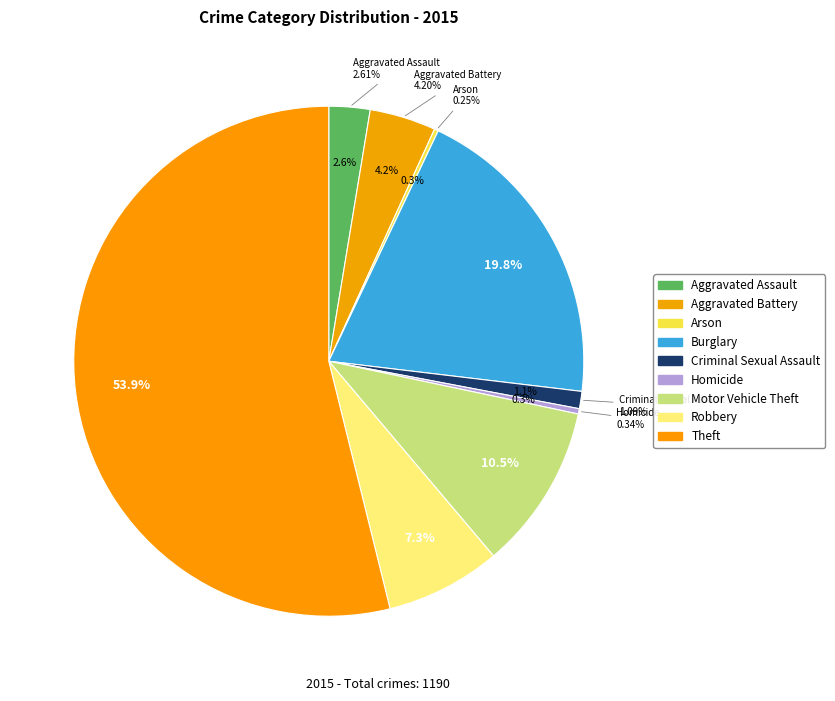

Which slice is the largest?

Theft